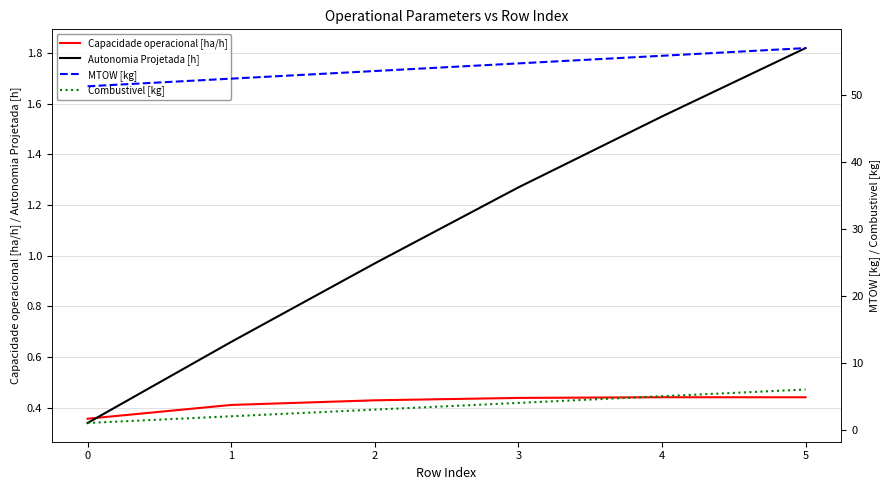

List the labels in order of Combustivel [kg] value, smallest first.

0, 1, 2, 3, 4, 5